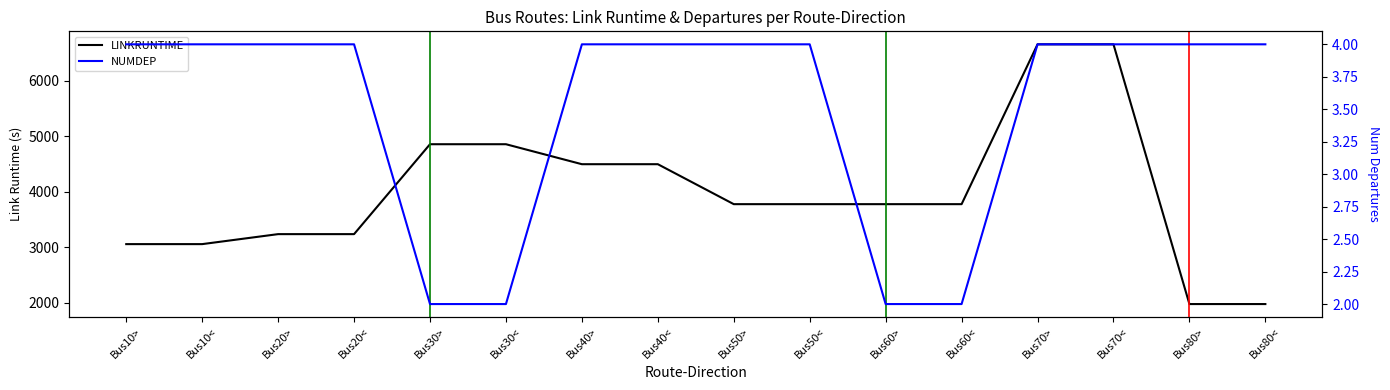

Does the chart display data point markers on the line(s)?

No